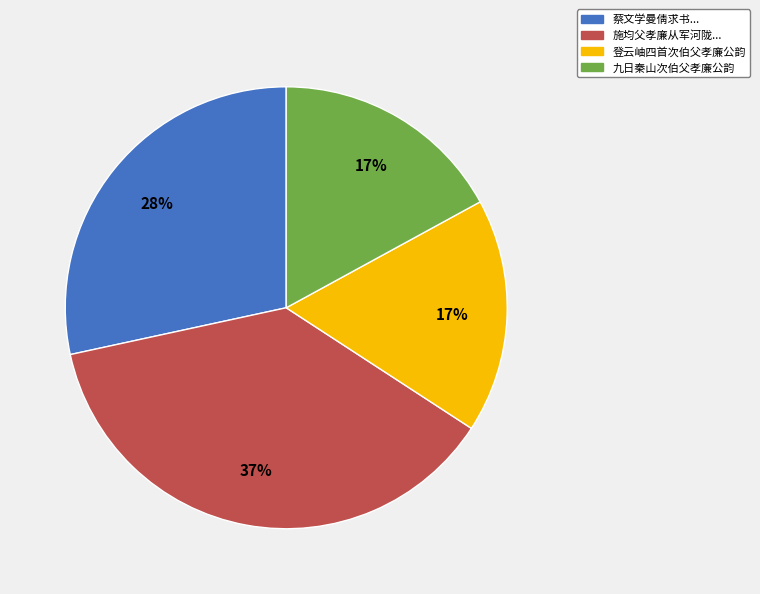

Which slice is the largest?

施均父孝廉从军河陇...